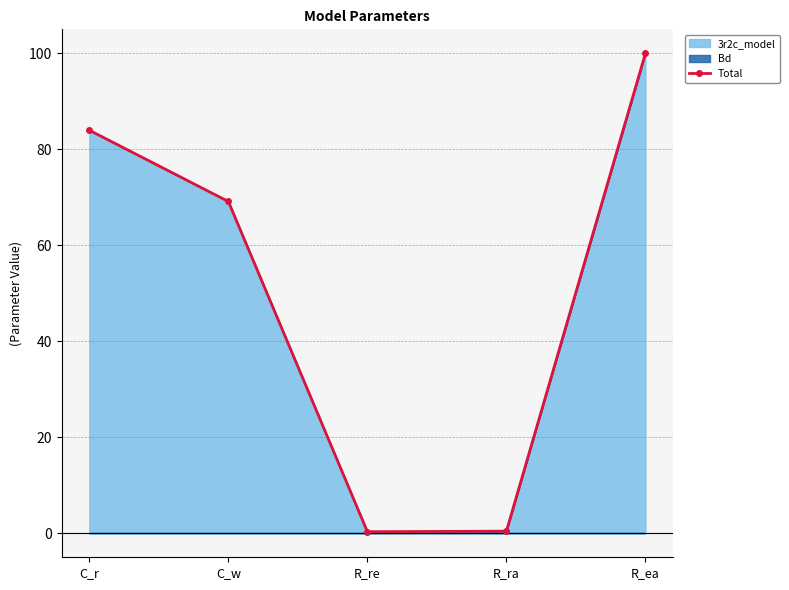

Rank the categories by value from lowest to highest.

R_re, R_ra, C_w, C_r, R_ea